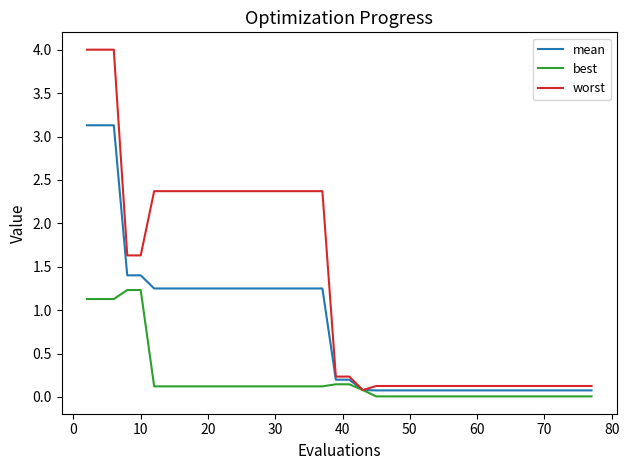

How many lines are shown in the chart?

3